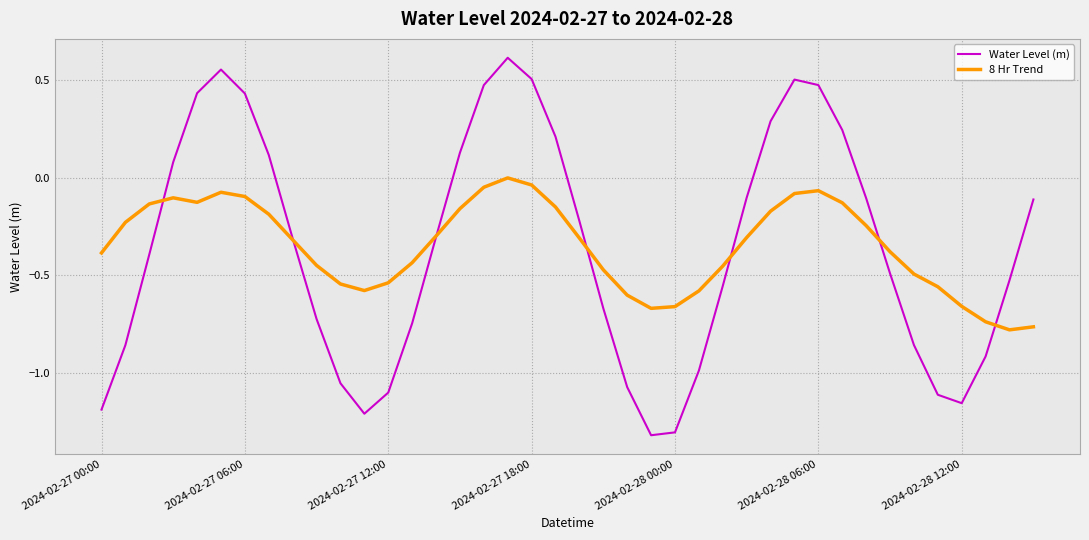

What is the minimum value shown in the chart?

-1.3